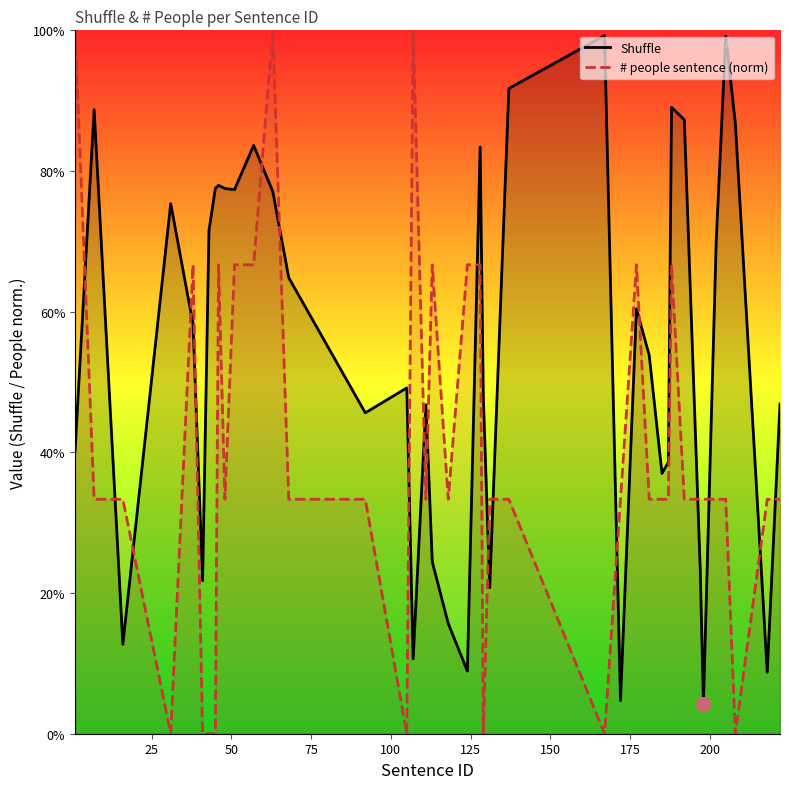

True or false: # people sentence (norm) and Shuffle cross at least once.

True